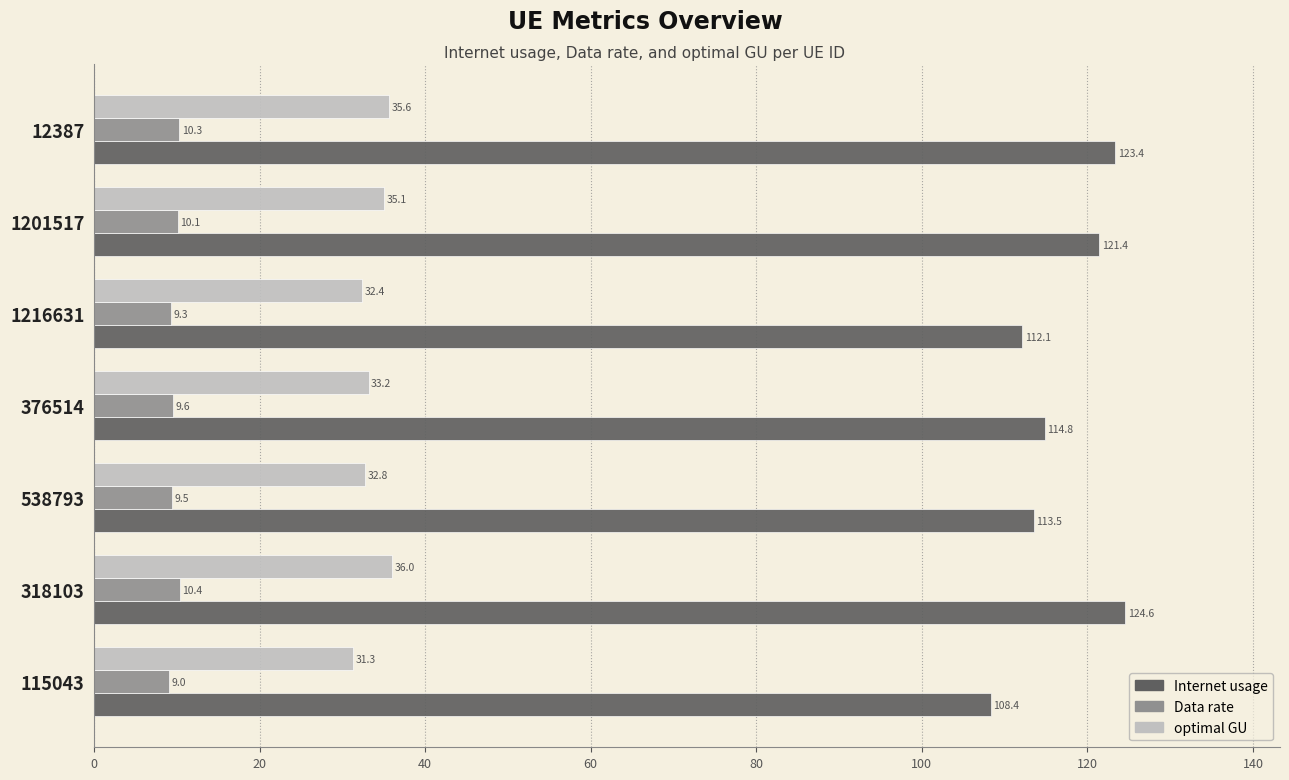

Is it true that Data rate equals 15.6 at 1216631?

False